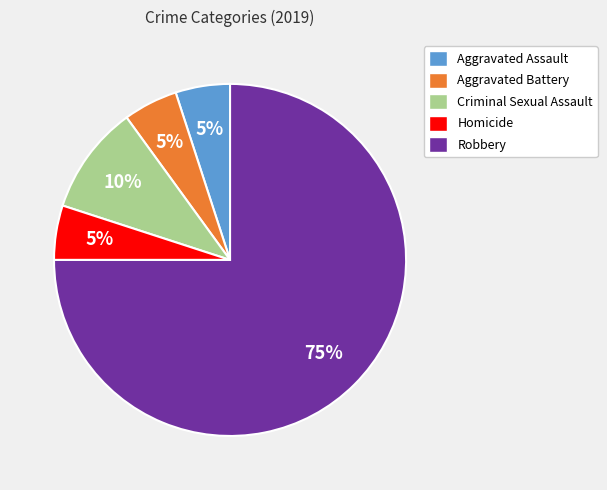

What percentage is the Aggravated Battery slice, to the nearest percent?

5%